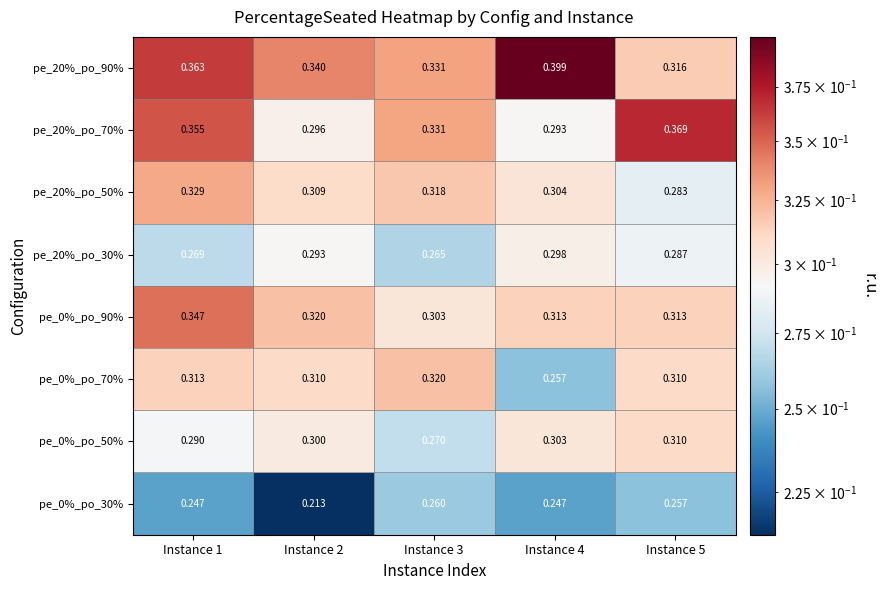

Is the value of pe_20%_po_70% at Instance 2 greater than the value of pe_0%_po_90% at Instance 2?

No